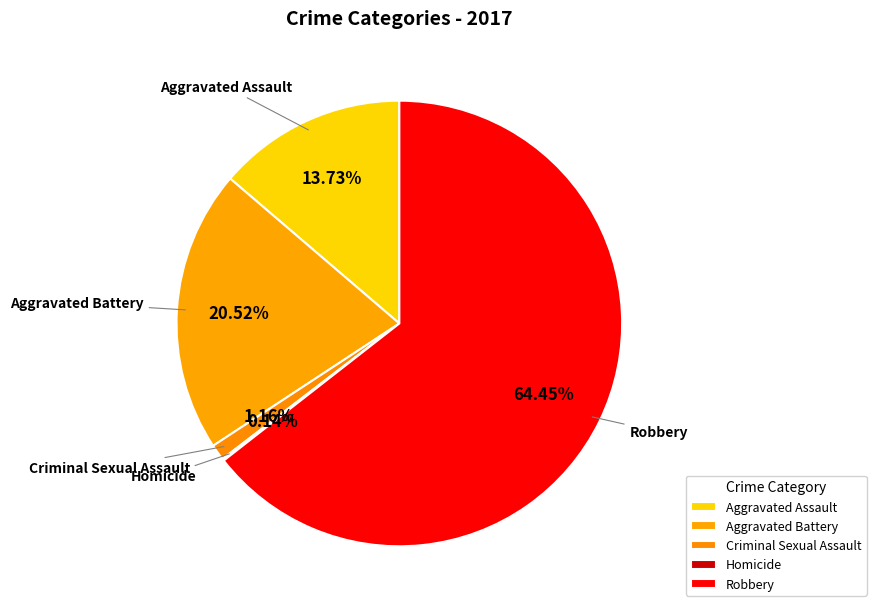

Which category has the biggest portion of the pie?

Robbery